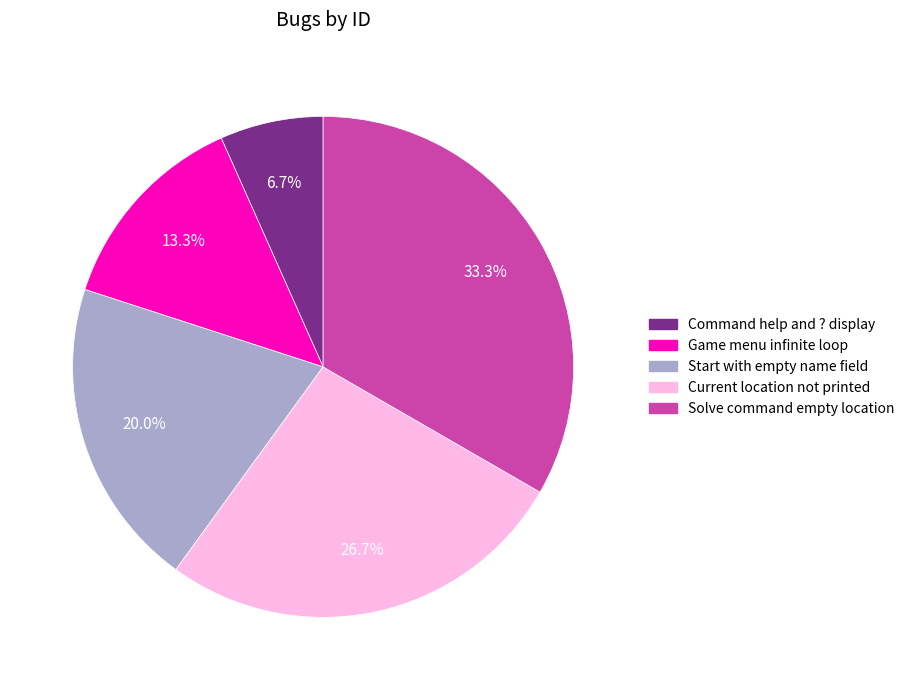

Which slice is the largest?

Solve command empty location